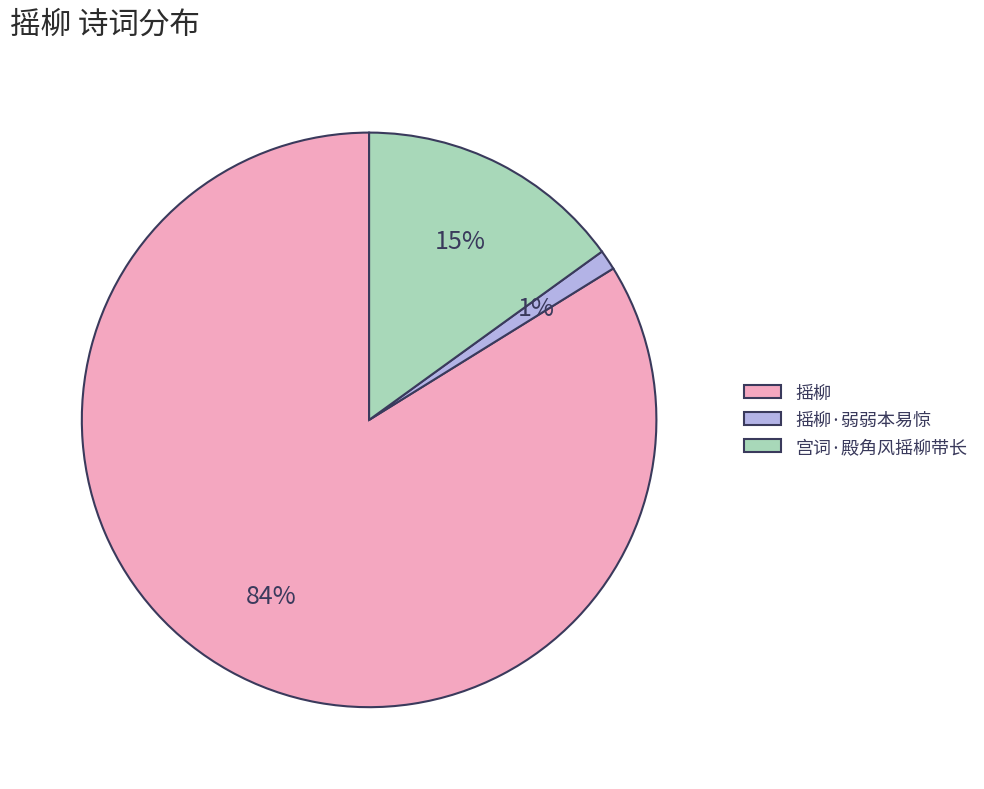

What is the largest slice in the pie chart?

摇柳